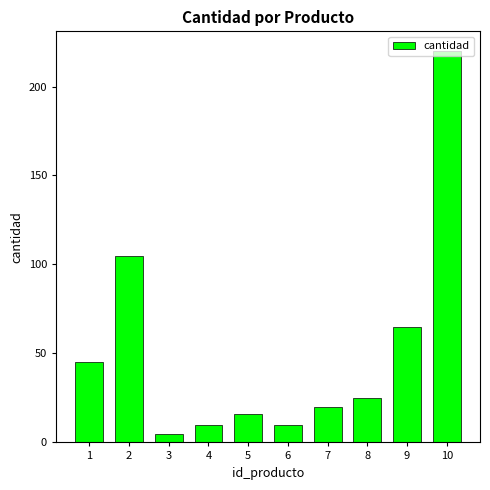

Count the number of data series in this chart.

1